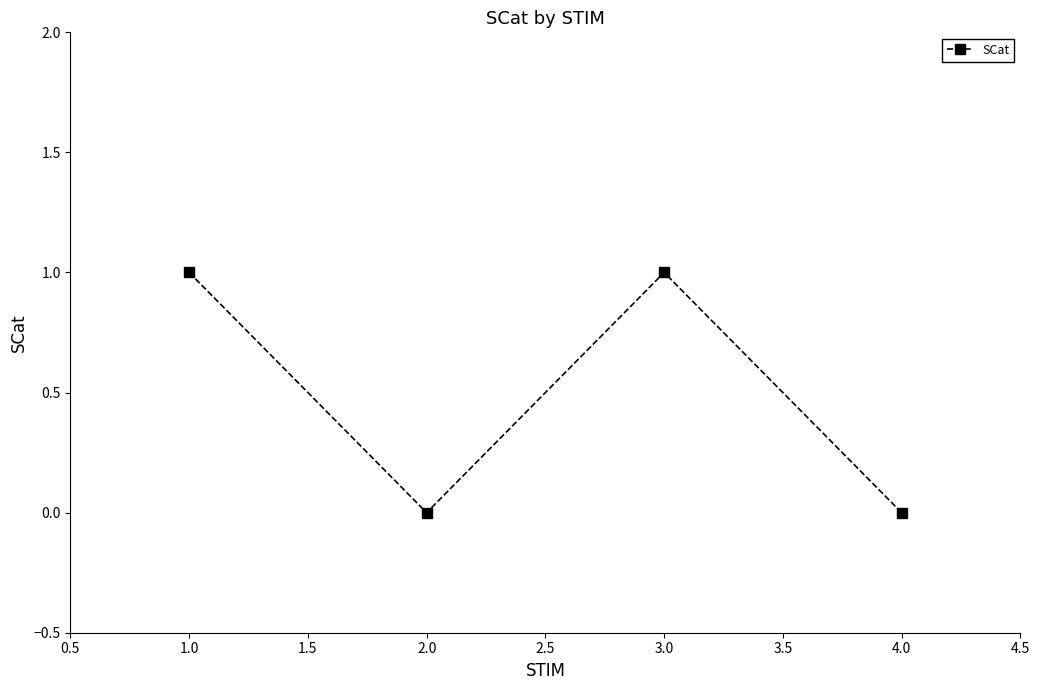

The chart shows a value of 0 at 2.0. True or false?

True